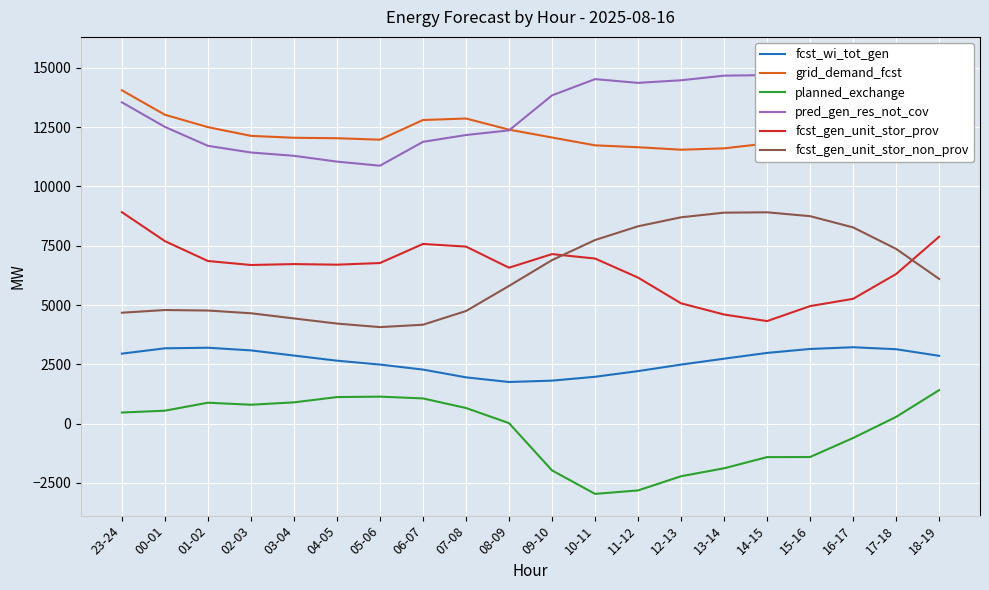

Which category has the highest value in the grid_demand_fcst series?

18-19